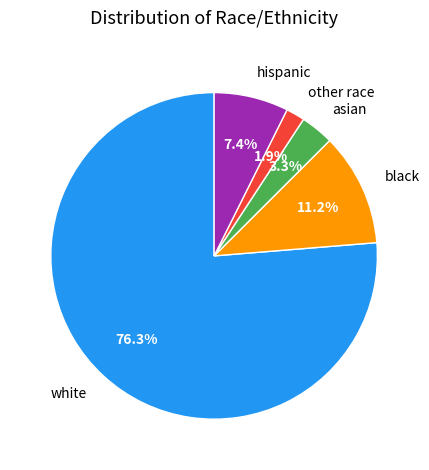

Approximately how many times larger is the value at hispanic compared to black?

0.7